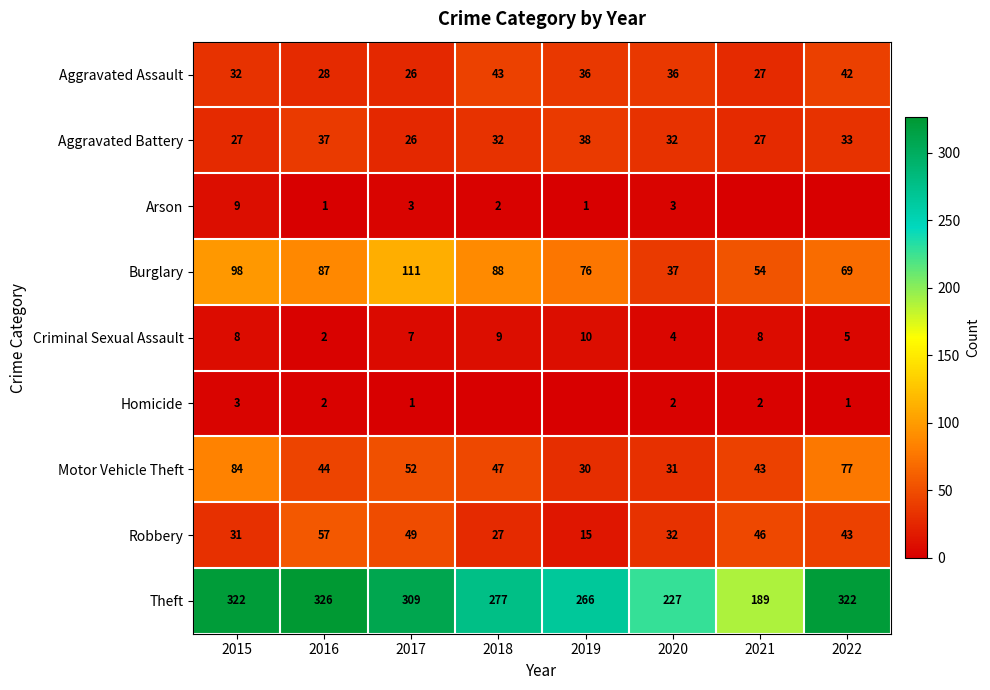

At how many categories does at least one series exceed 131?

8